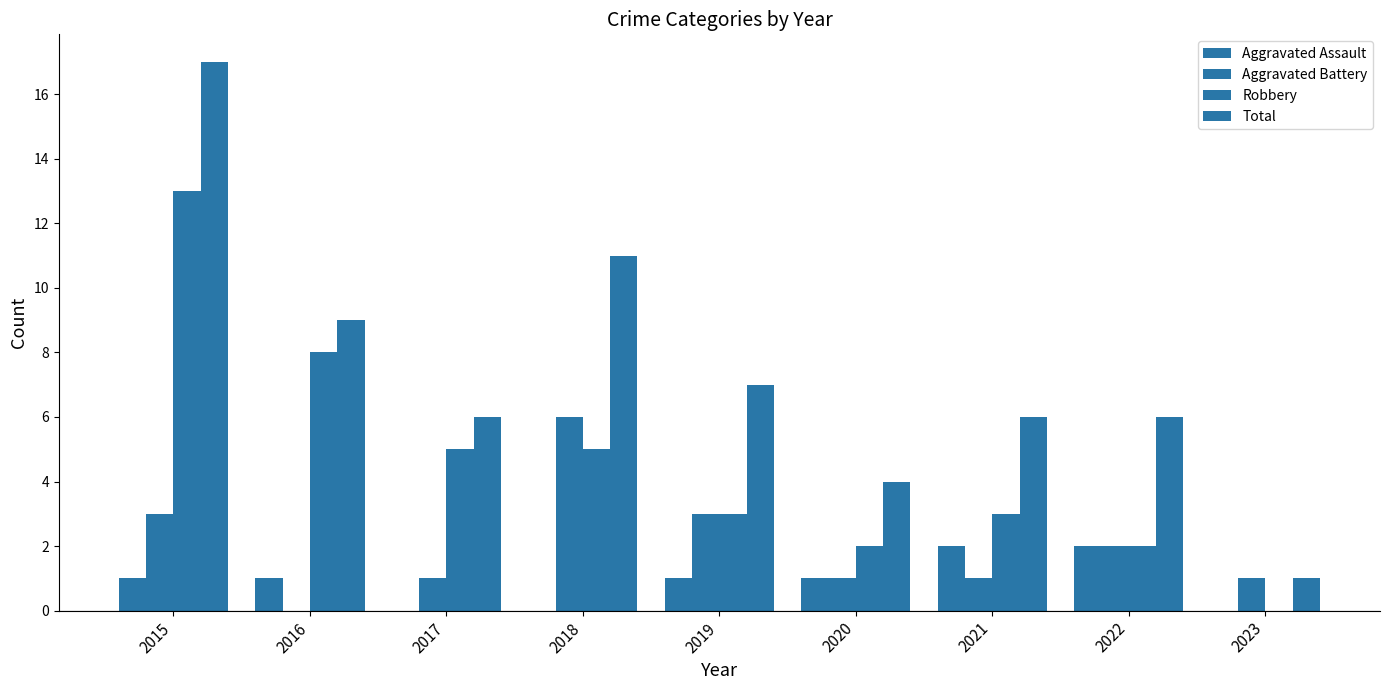

How many series are shown in this chart?

4